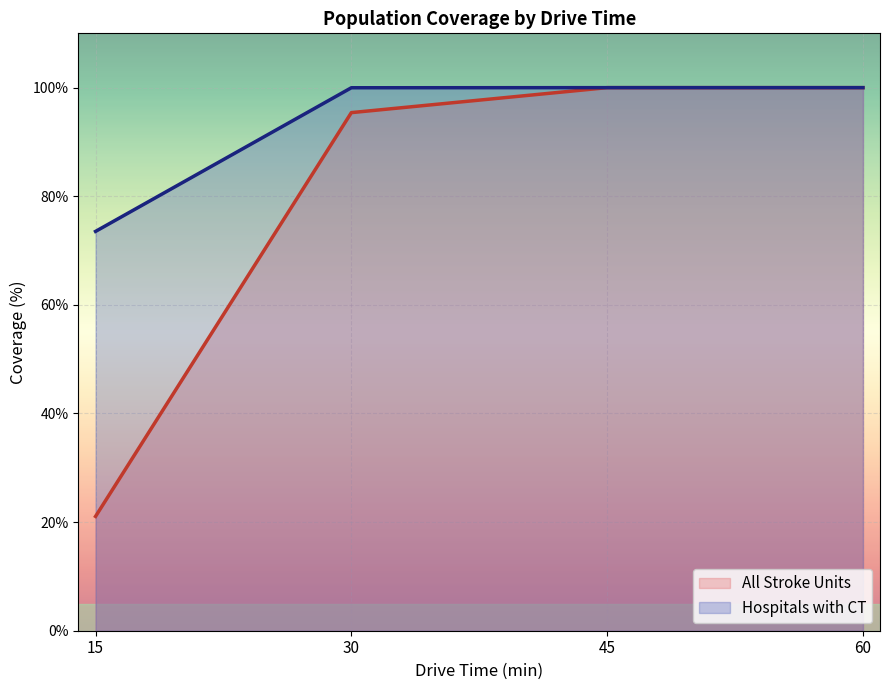

What is the maximum value shown in the chart?

100.0